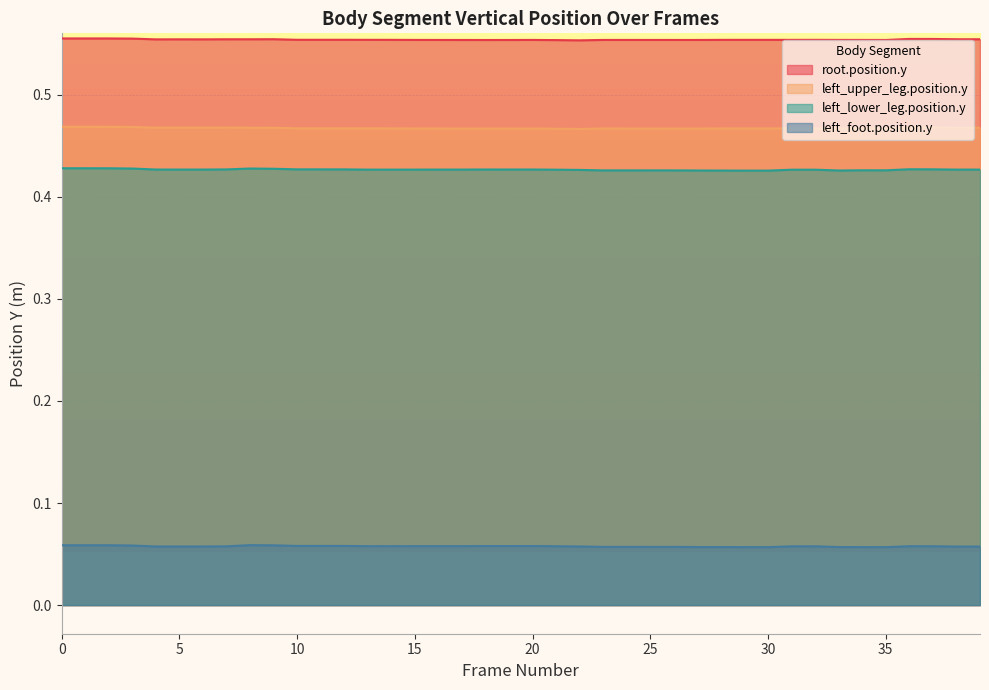

What value does the root.position.y series have at 29?

0.6